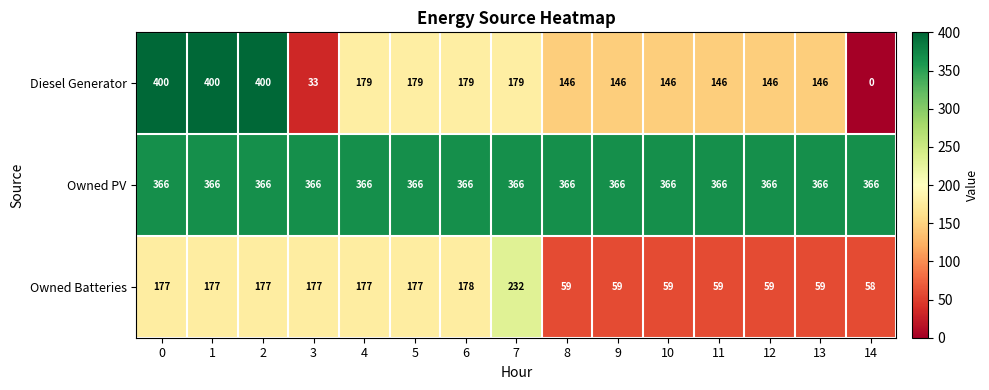

List the series in order of their peak value, highest first.

Diesel Generator, Owned PV, Owned Batteries